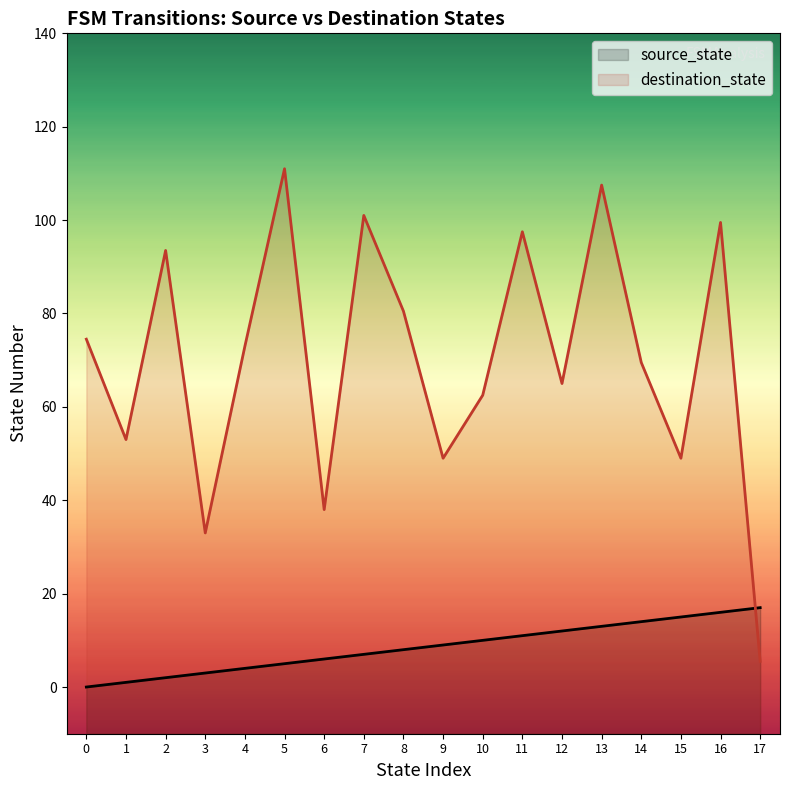

Which series has the largest total across all categories?

destination_state